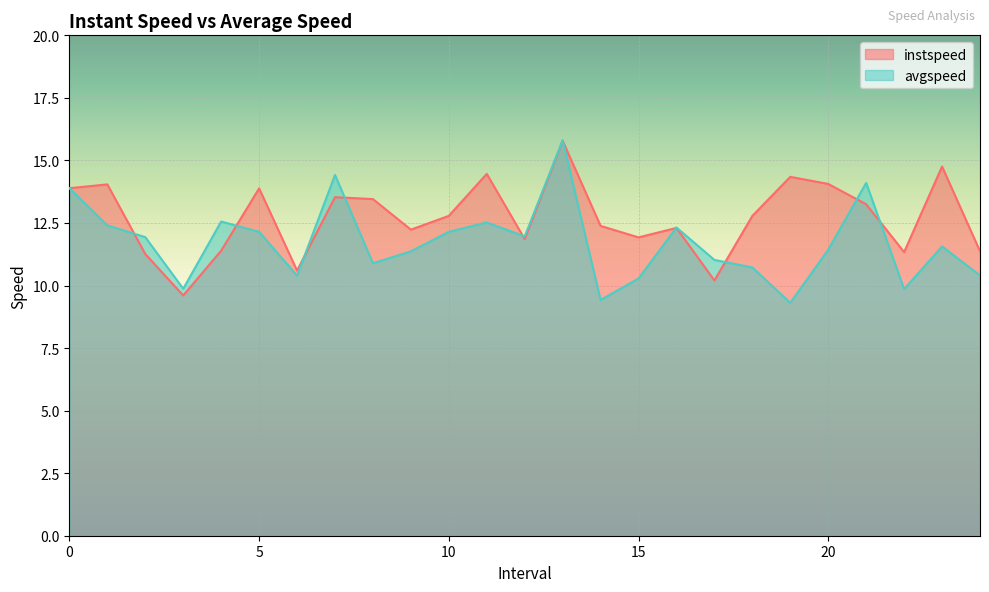

Is the value of avgspeed at 11 greater than the value of instspeed at 20?

No